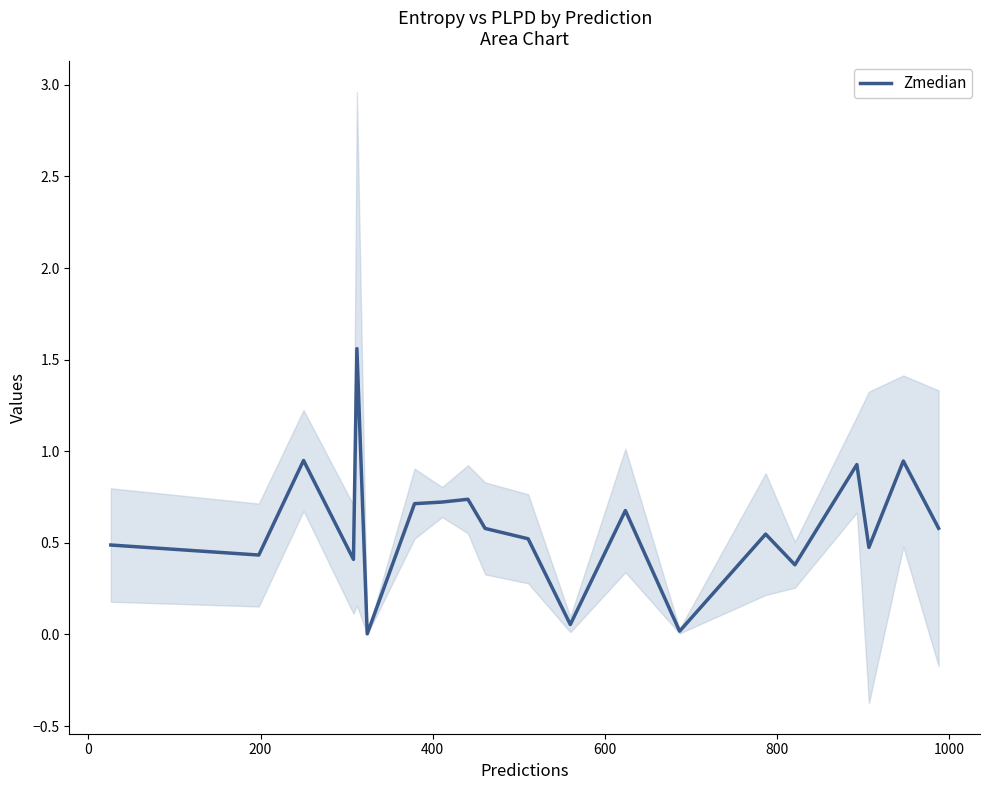

Reading left to right, list all the values displayed in this chart.

0.5	0.4	0.9	0.4	1.6	0.0	0.7	0.7	0.7	0.6	0.5	0.1	0.7	0.0	0.5	0.4	0.9	0.5	0.9	0.6